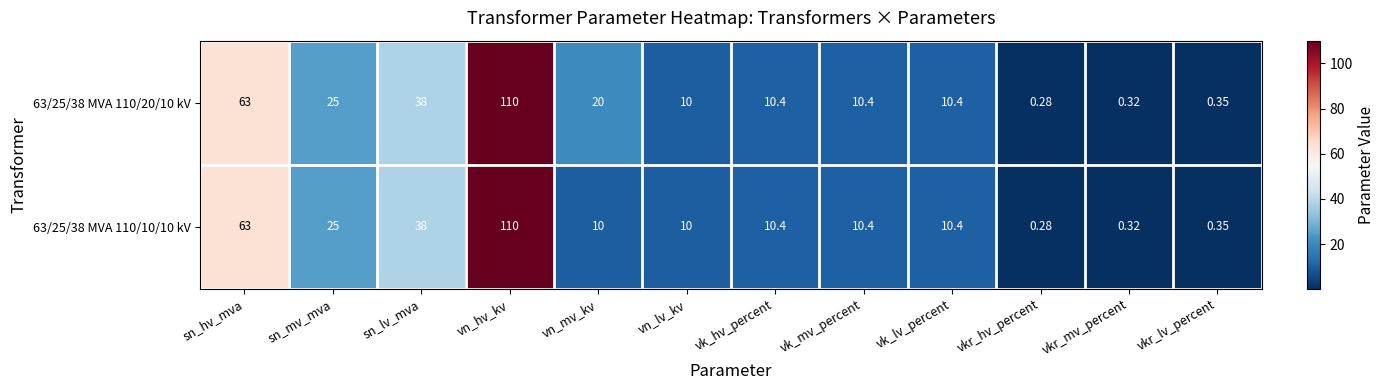

How many data points does each series have?

12